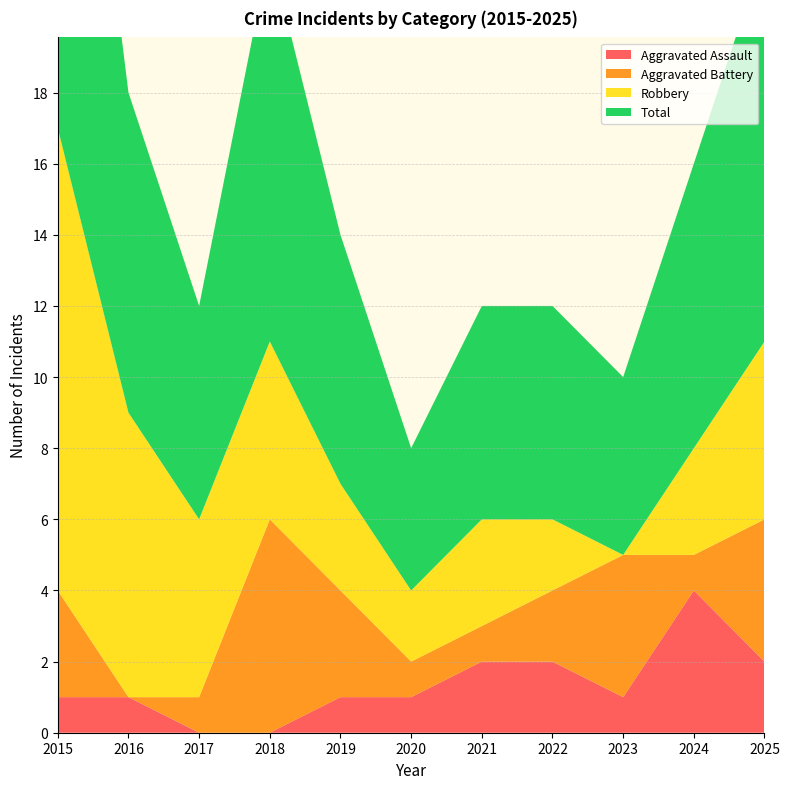

Reading left to right, extract all data points from this chart.

Aggravated Assault: 2015=1	2016=1	2017=0	2018=0	2019=1	2020=1	2021=2	2022=2	2023=1	2024=4	2025=2
Aggravated Battery: 2015=3	2016=0	2017=1	2018=6	2019=3	2020=1	2021=1	2022=2	2023=4	2024=1	2025=4
Robbery: 2015=13	2016=8	2017=5	2018=5	2019=3	2020=2	2021=3	2022=2	2023=0	2024=3	2025=5
Total: 2015=17	2016=9	2017=6	2018=11	2019=7	2020=4	2021=6	2022=6	2023=5	2024=8	2025=11